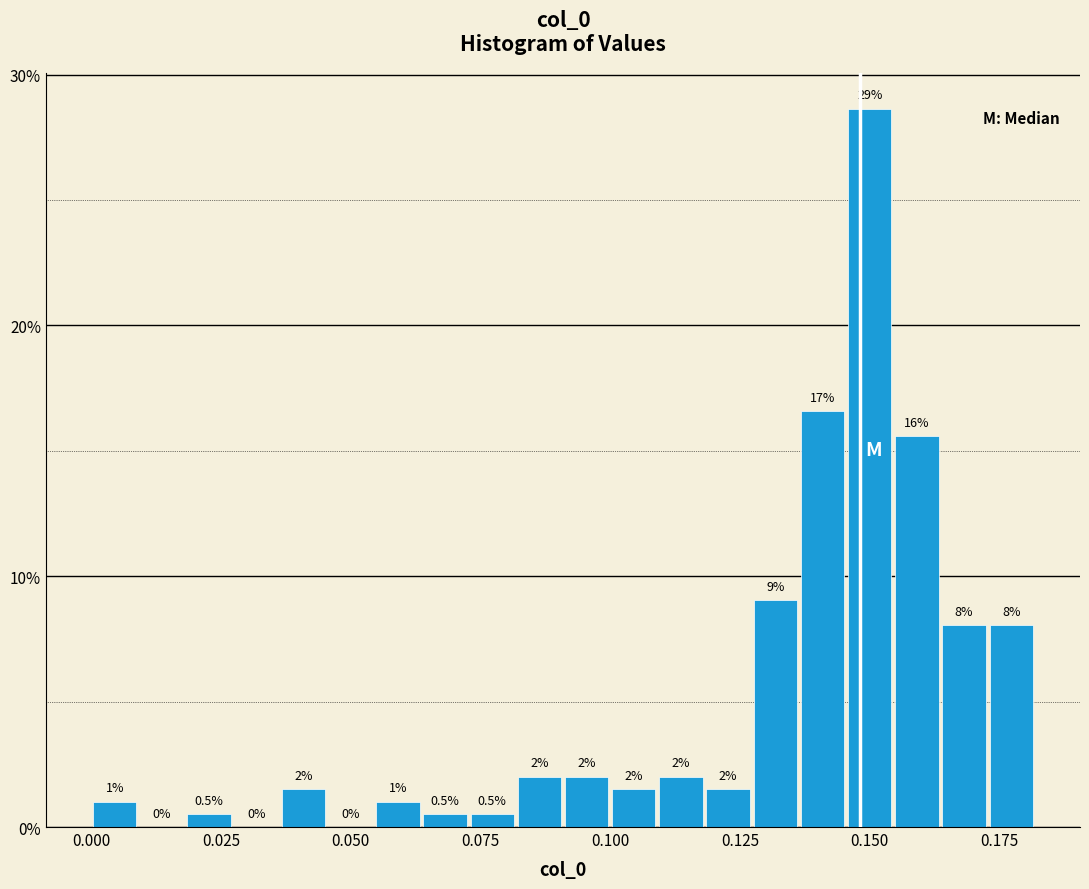

Around what value on the x-axis is the tallest bar? Give the approximate position of its centre, as read against the axis.

0.150